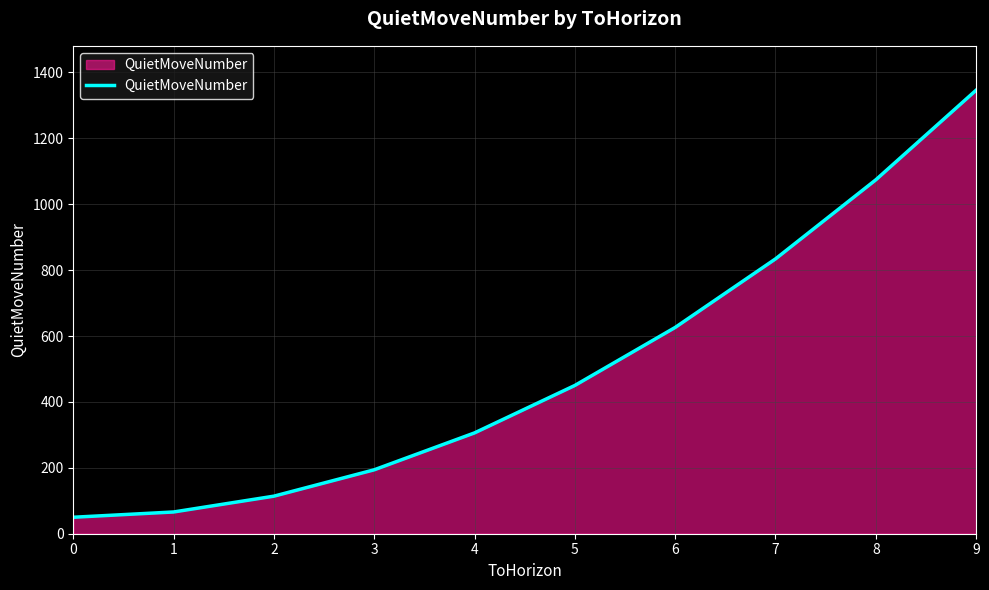

True or false: the data shows 1346 at 9.

True